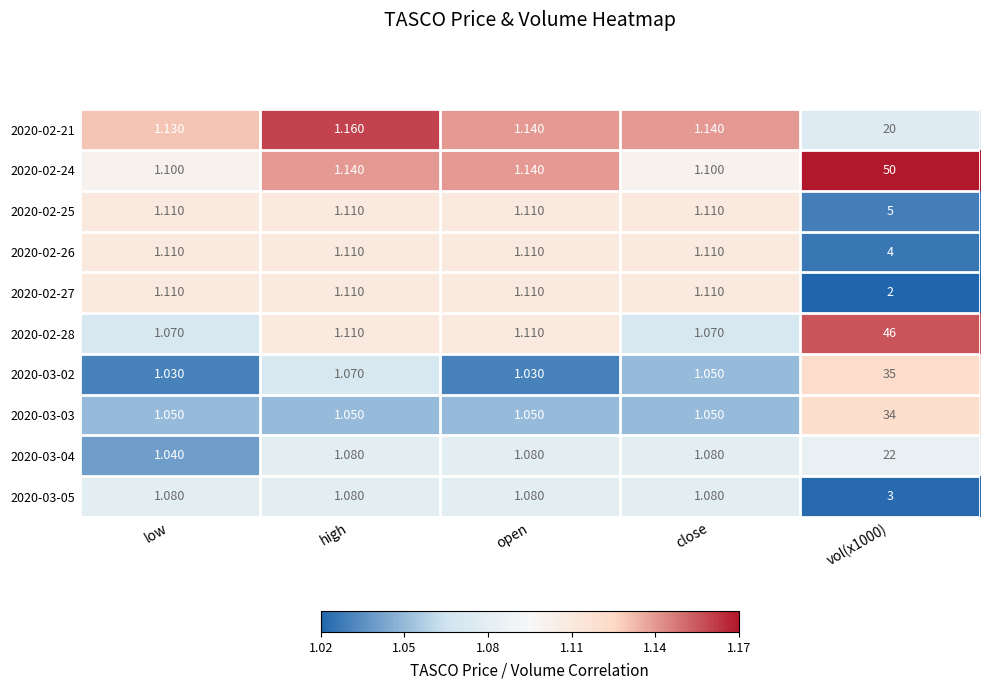

Where is 2020-03-02 nearest to the value 18?

high